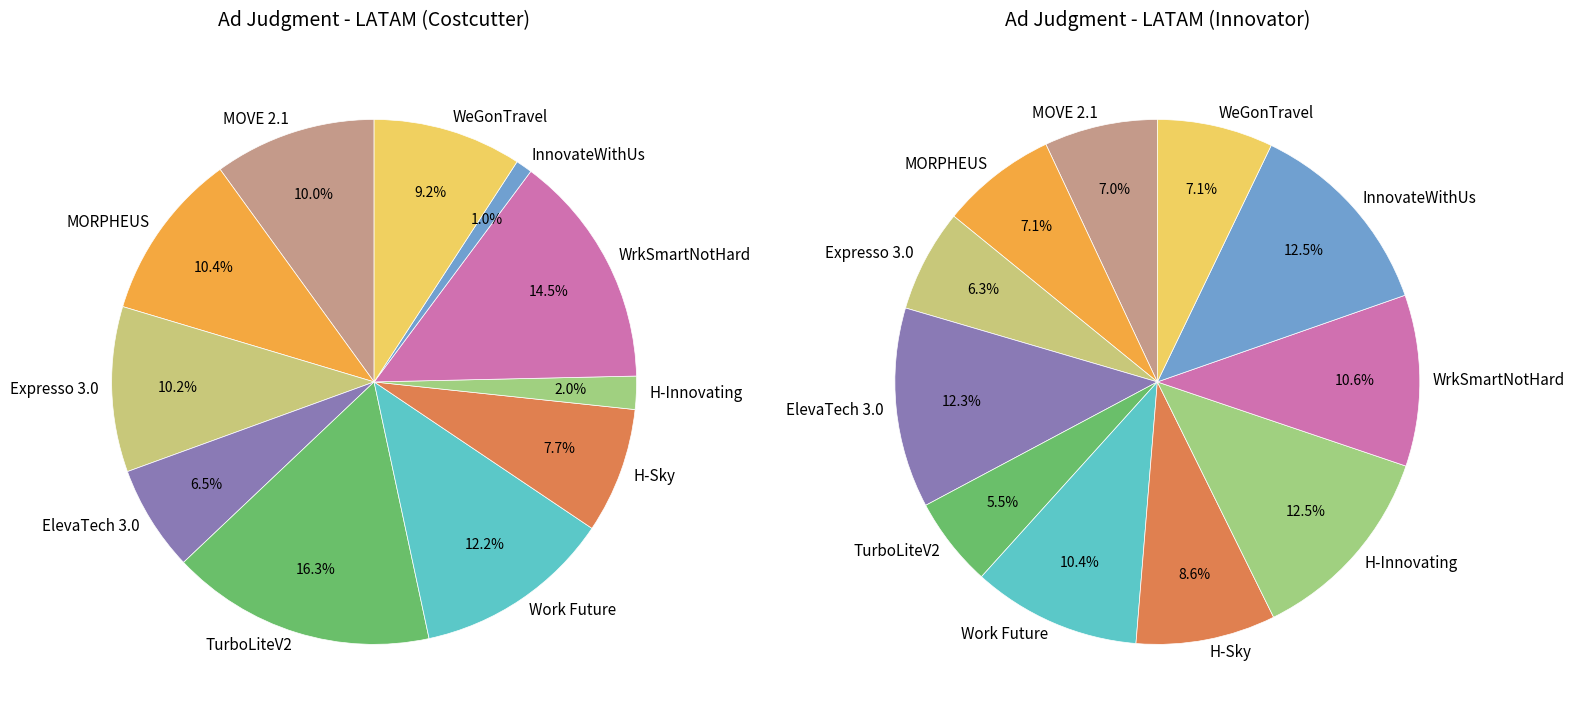

What is the change in value from ElevaTech 3.0 to WrkSmartNotHard?

+39